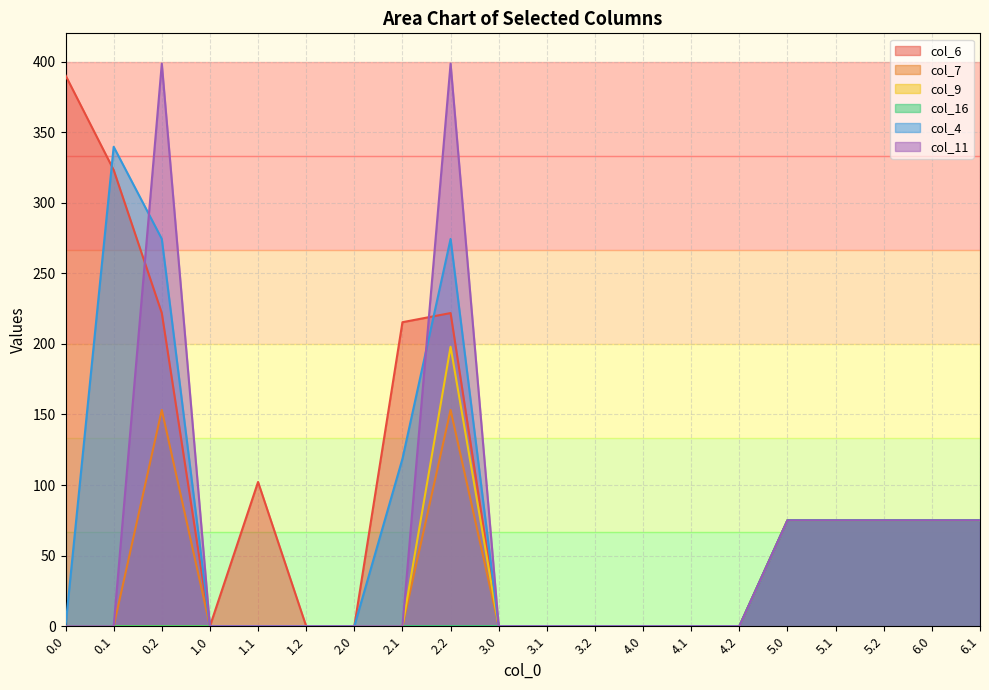

Which series has the largest range (max minus min)?

col_11